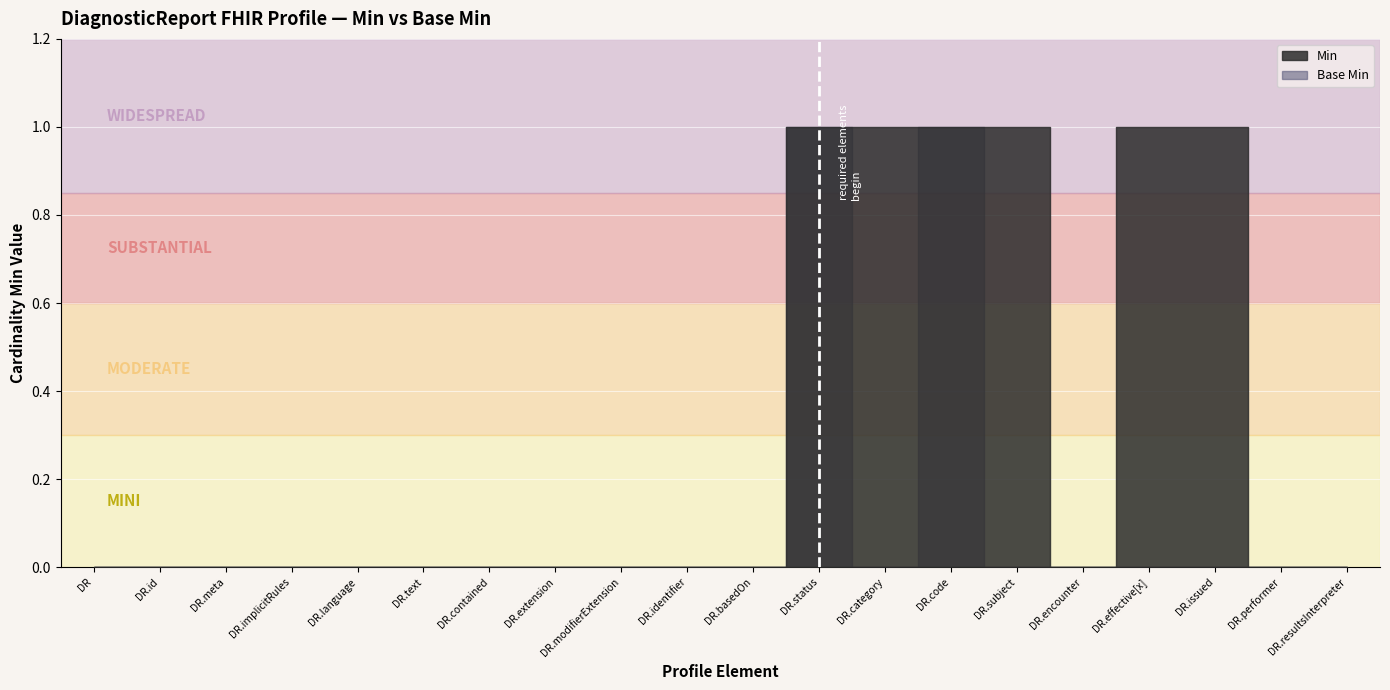

Is it true that Base Min equals 0 at DiagnosticReport.meta?

False